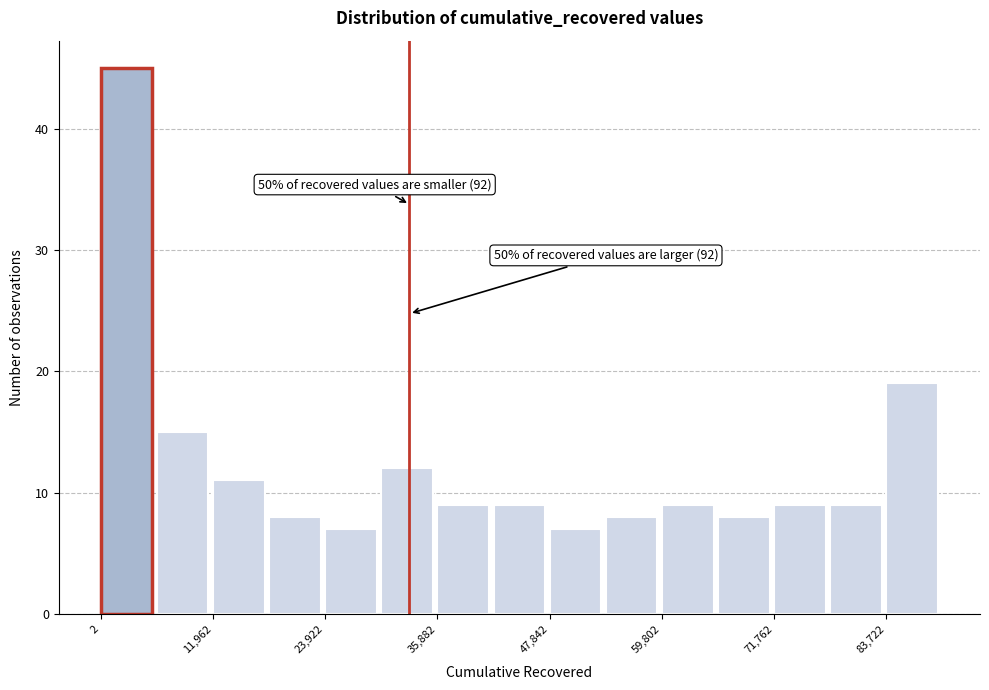

Around what value on the x-axis is the tallest bar? Give the approximate position of its centre, as read against the axis.

2000